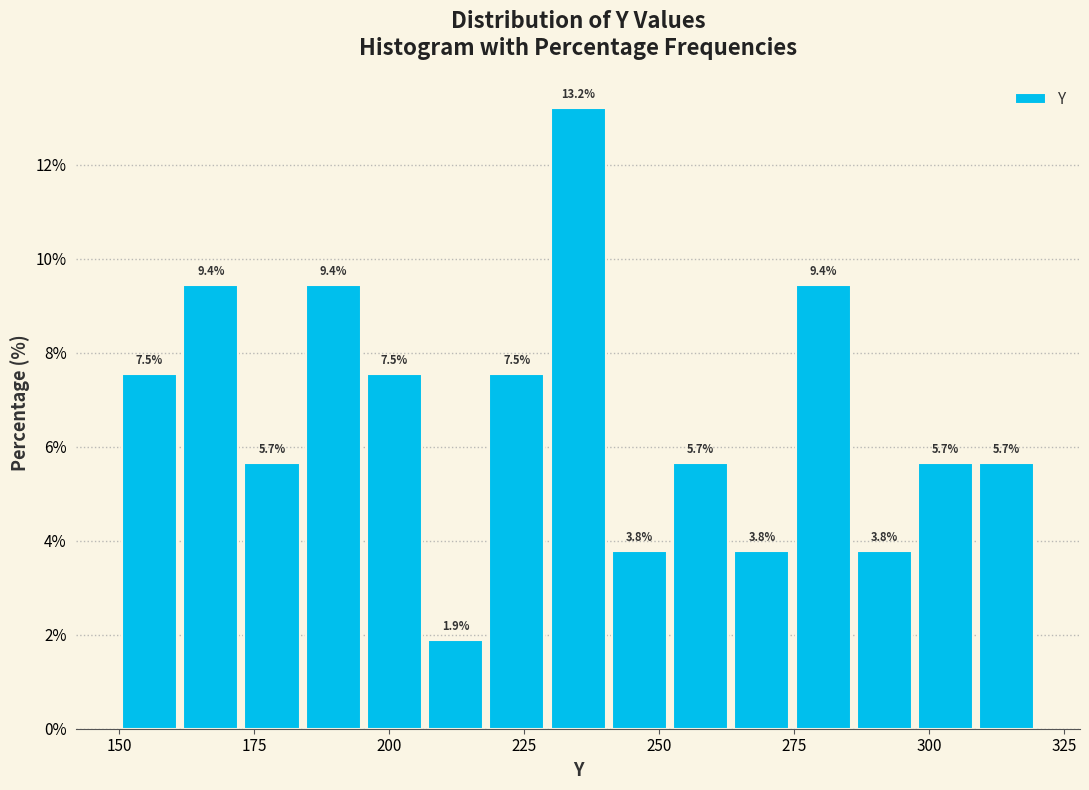

Read against the x-axis, roughly where is the centre of the tallest bar?

235